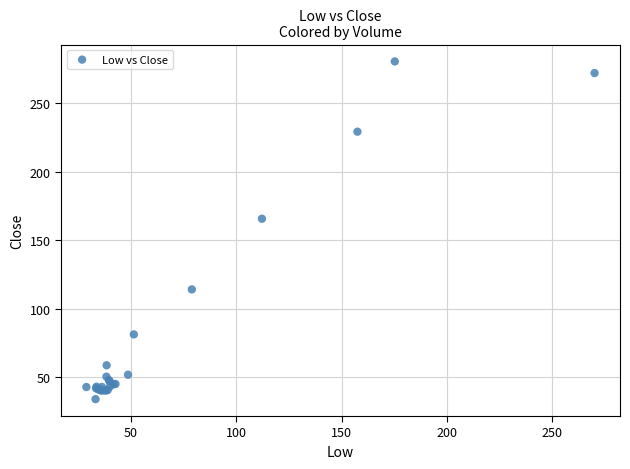

What Y value in the scatter plot is closest to 157?

165.6